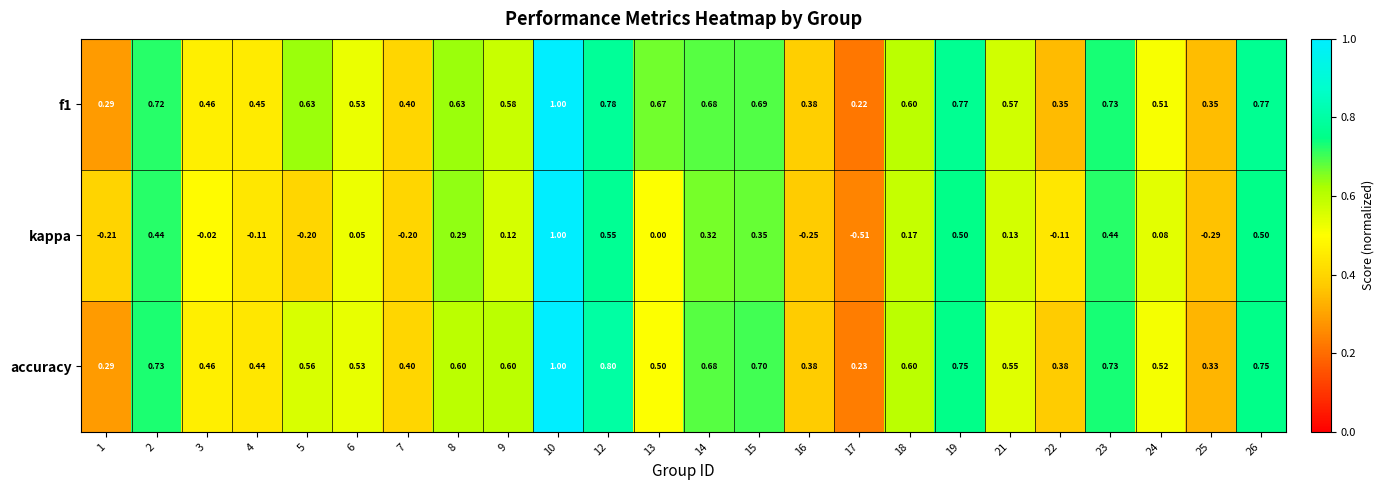

Which series has the widest spread of values?

kappa